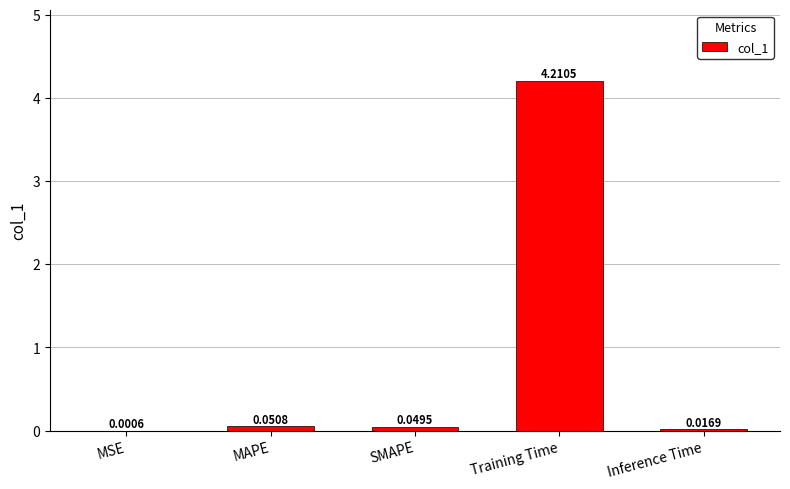

What is the greatest value displayed?

4.2